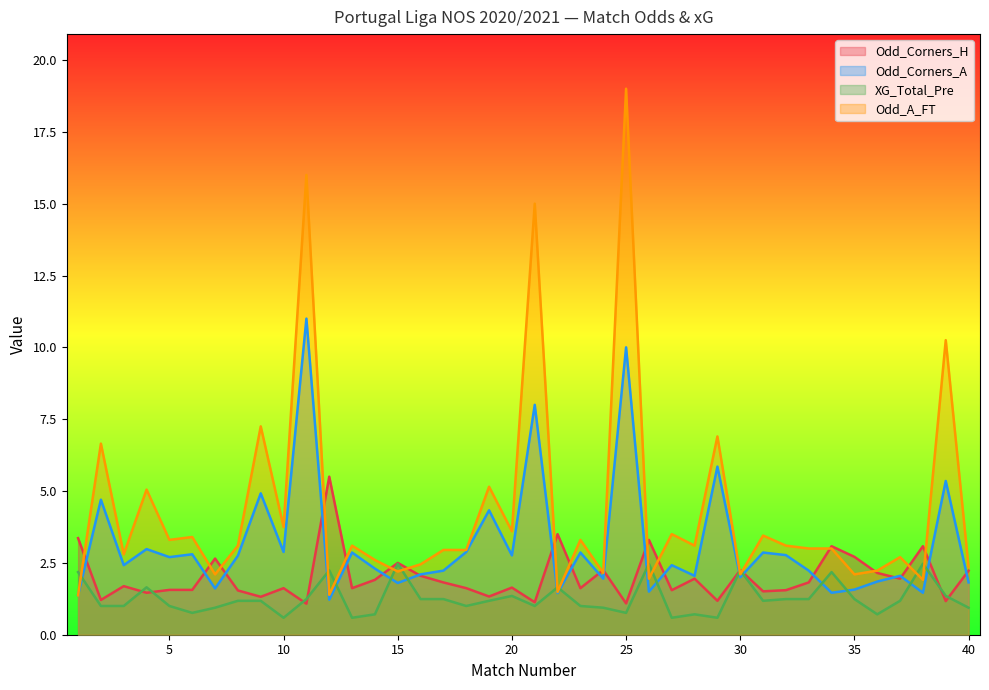

What is the value of the XG_Total_Pre point at the 35th from the left?

1.2